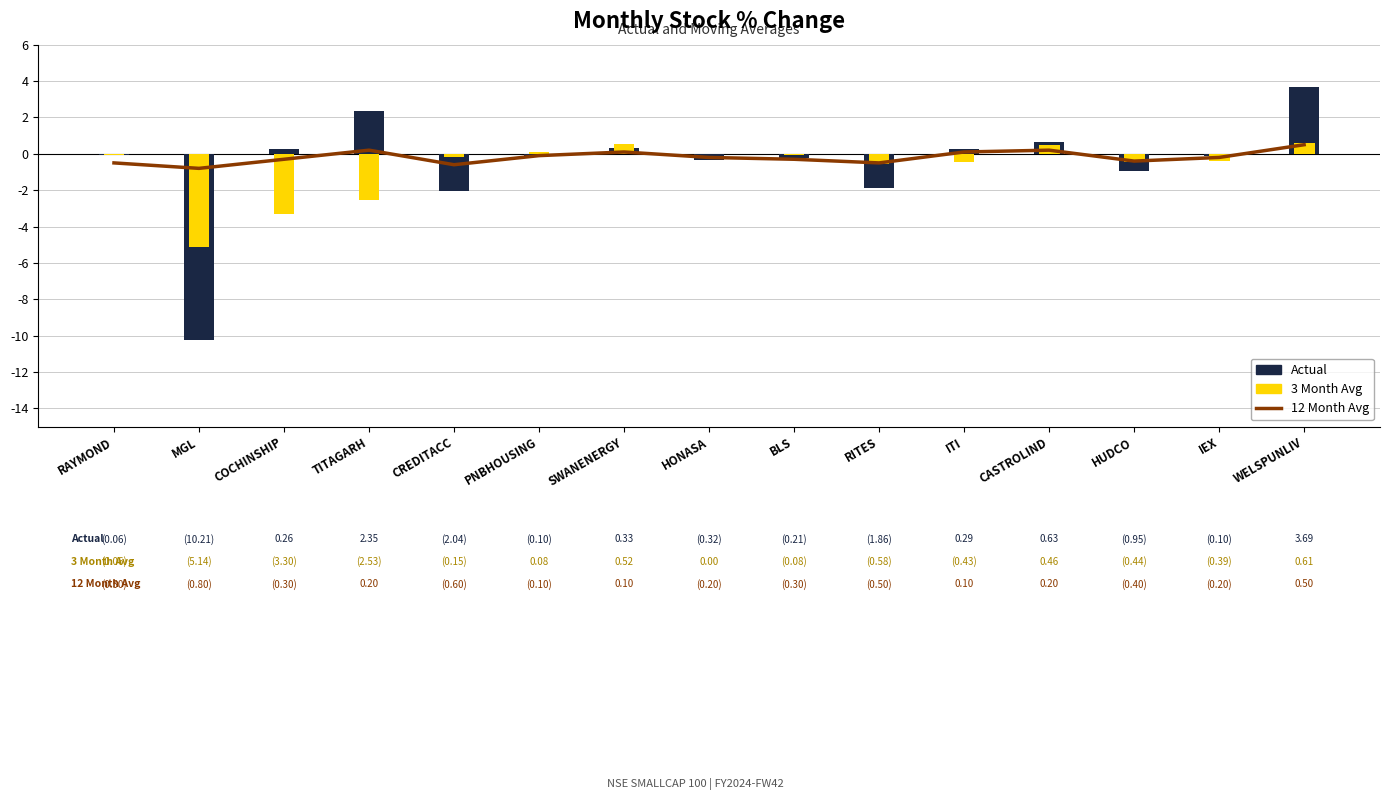

List the labels in order of 3 Month Avg value, smallest first.

MGL, COCHINSHIP, TITAGARH, RITES, HUDCO, ITI, IEX, CREDITACC, BLS, RAYMOND, HONASA, PNBHOUSING, CASTROLIND, SWANENERGY, WELSPUNLIV